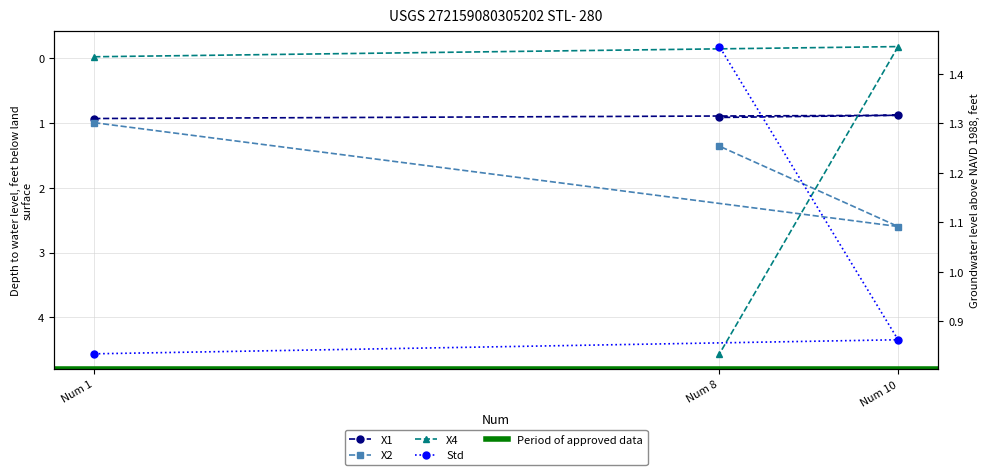

What is the total value across all series at Num 8?

8.3